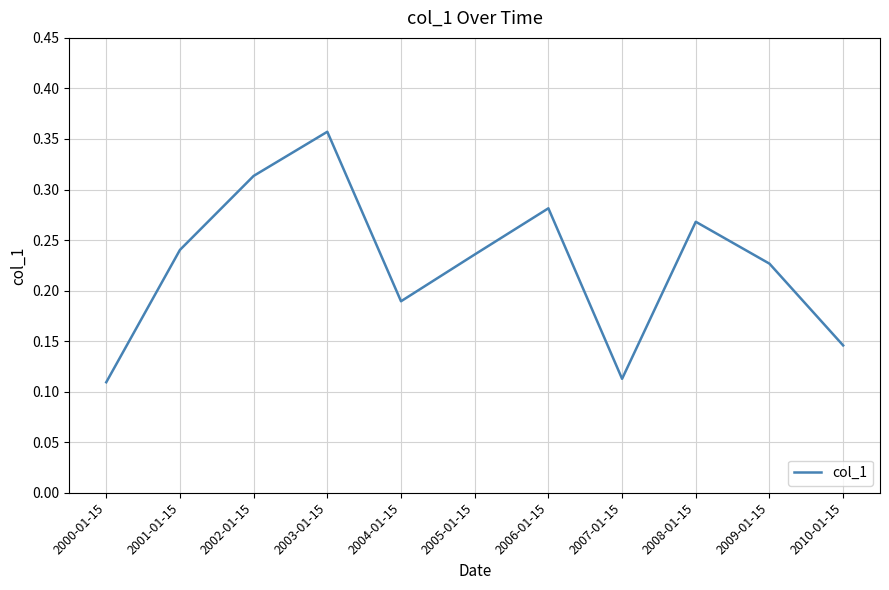

Which label corresponds to the largest value in the chart?

2003-01-15